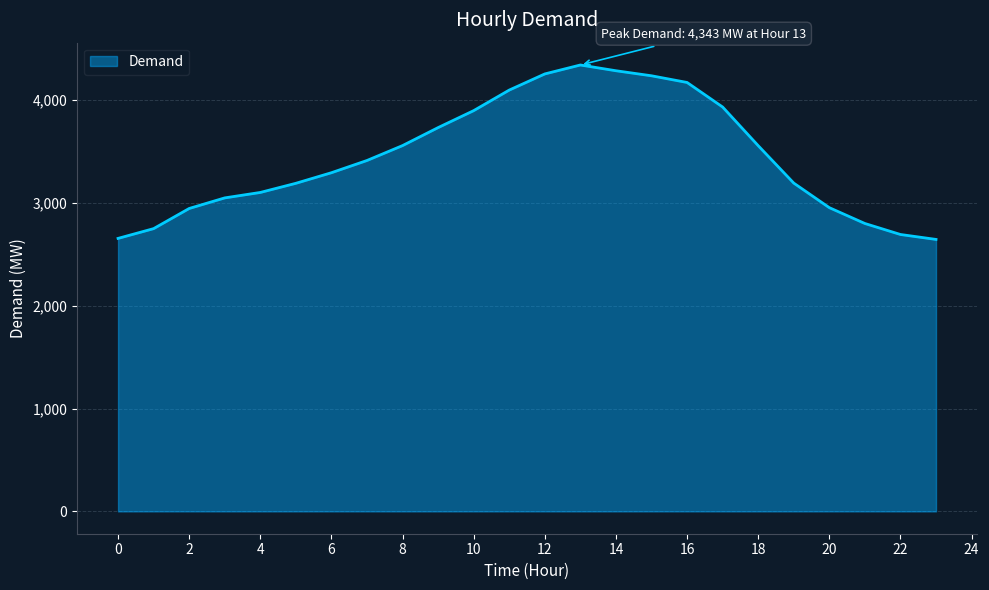

What is the minimum value shown in the chart?

2646